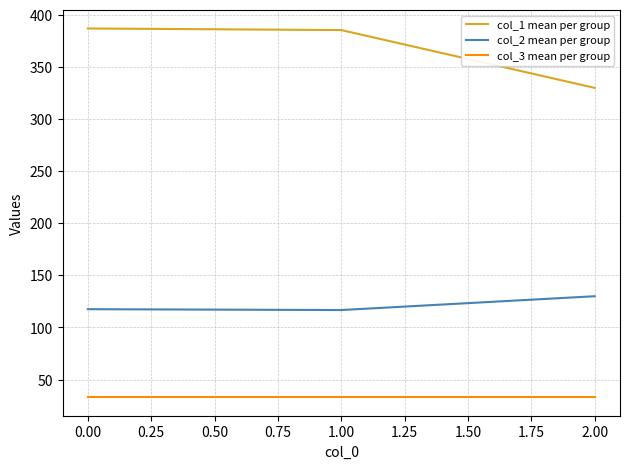

What is the minimum value for col_2 mean per group?

116.7